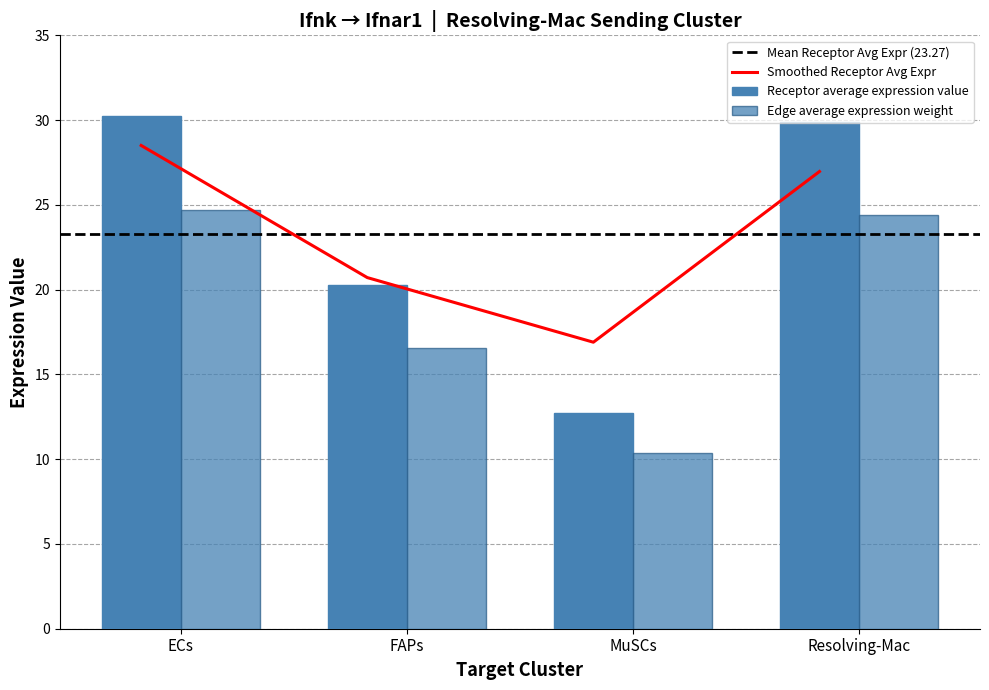

Where does the Receptor average expression value series first go above 29?

ECs